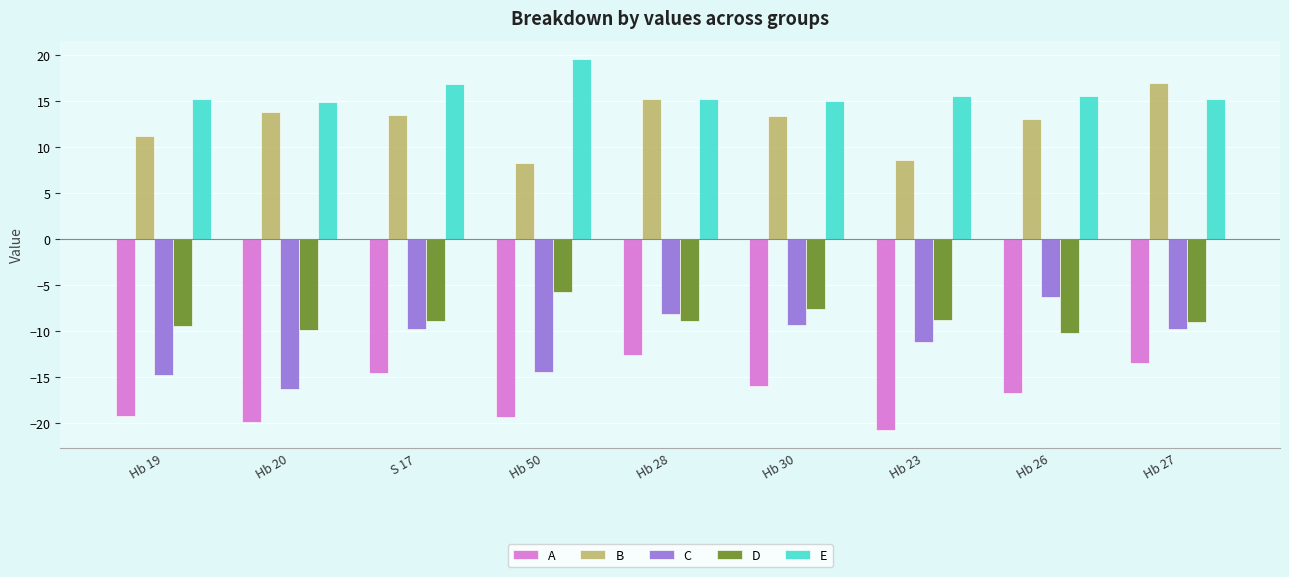

Does the chart contain stacked bars?

No